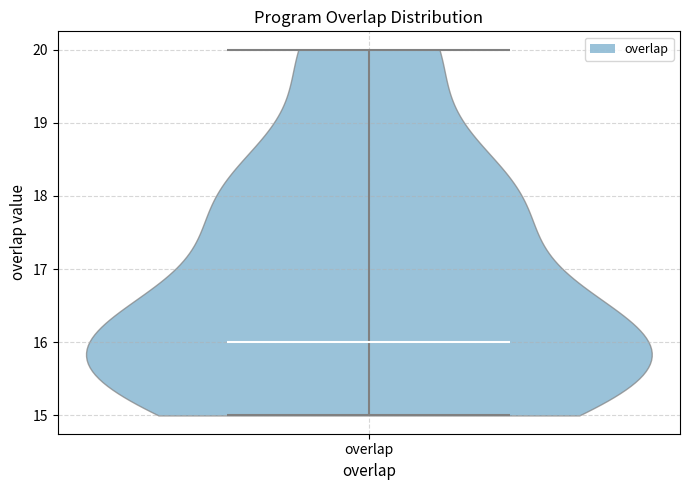

Read this violin plot against the y-axis: where its median line is, and the lowest and highest points the violin reaches. The values are not printed on the chart, so give them approximately, as read against the axis.

median line 16, lowest point 15, highest point 20